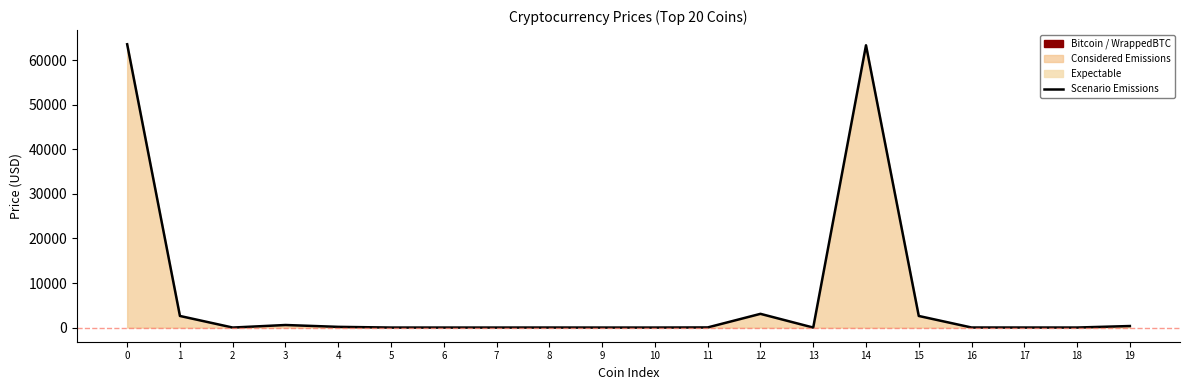

What is the value of the 2nd point from the left?

2603.4